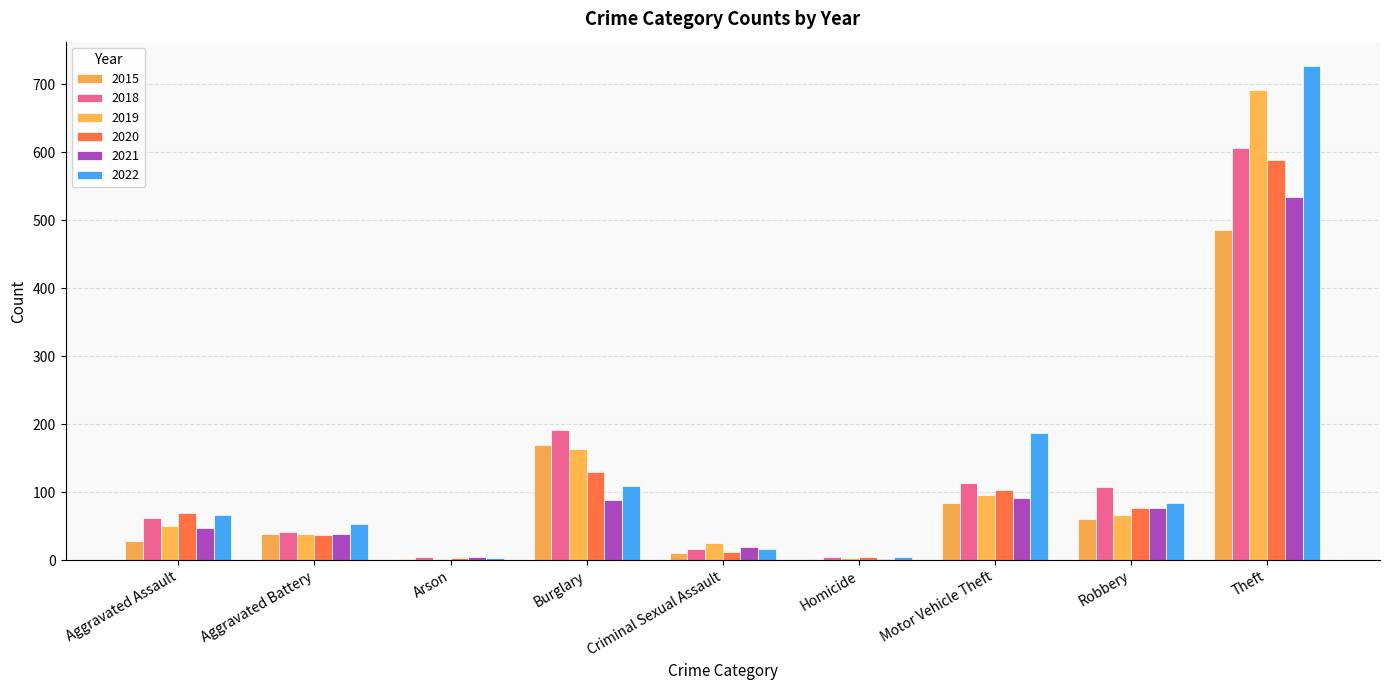

Between Motor Vehicle Theft and Theft, which is larger?

Theft